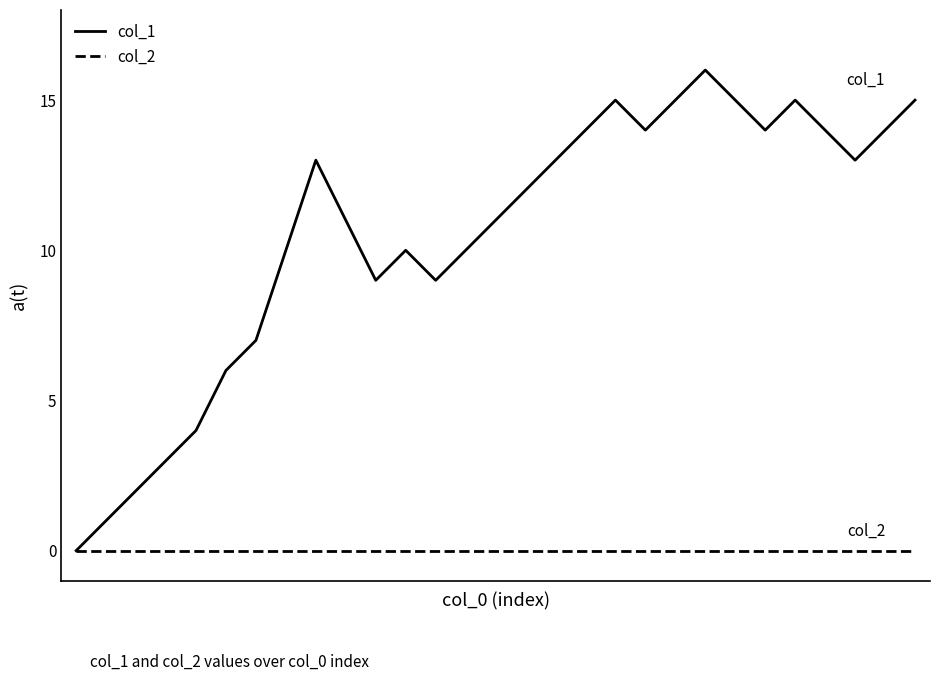

Which series has the widest spread of values?

col_1